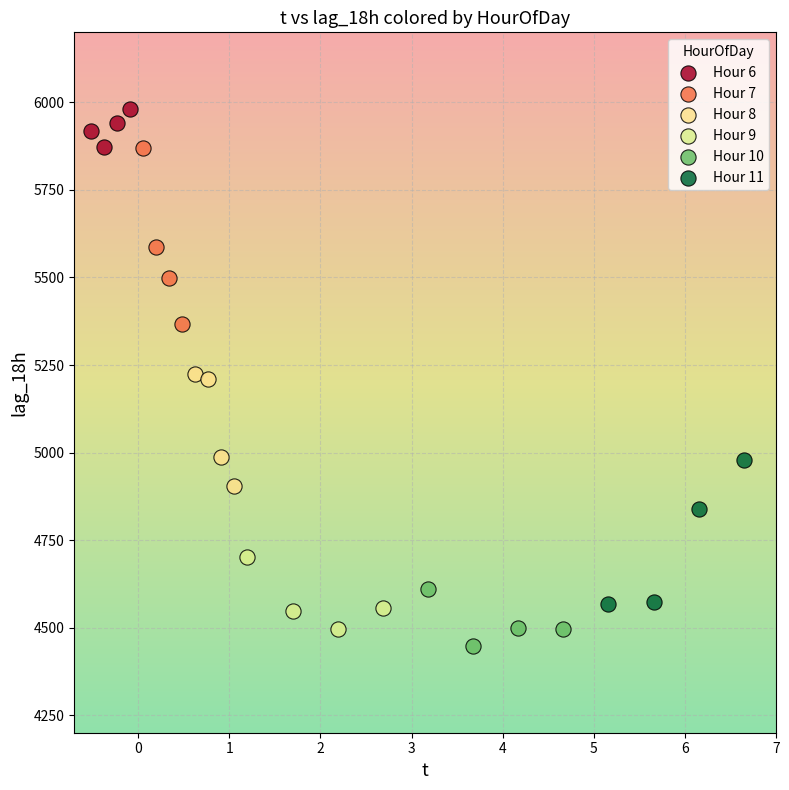

Which series reaches the maximum Y coordinate?

Hour 6